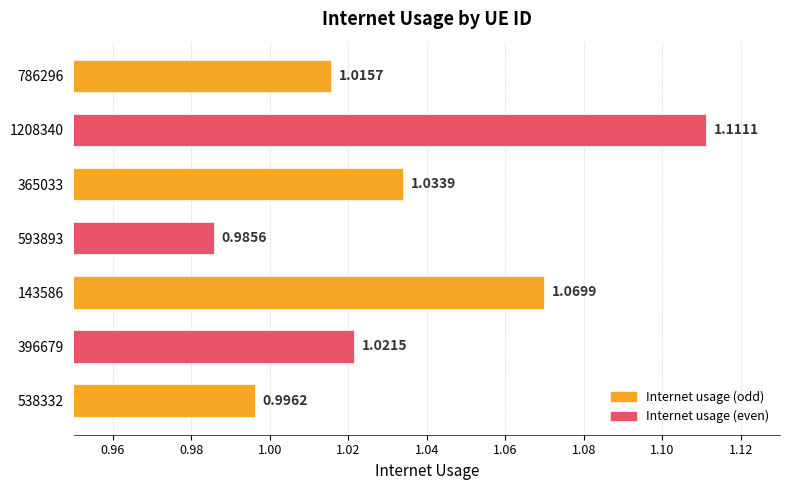

List the labels in order of value, largest first.

1208340, 143586, 365033, 396679, 786296, 538332, 593893